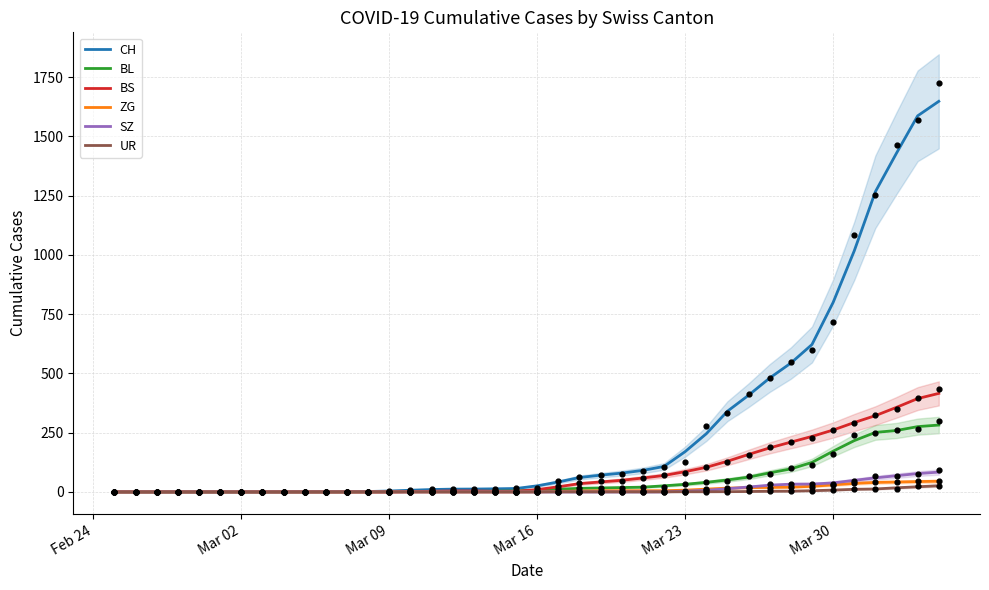

Which series reaches the maximum Y coordinate?

CH